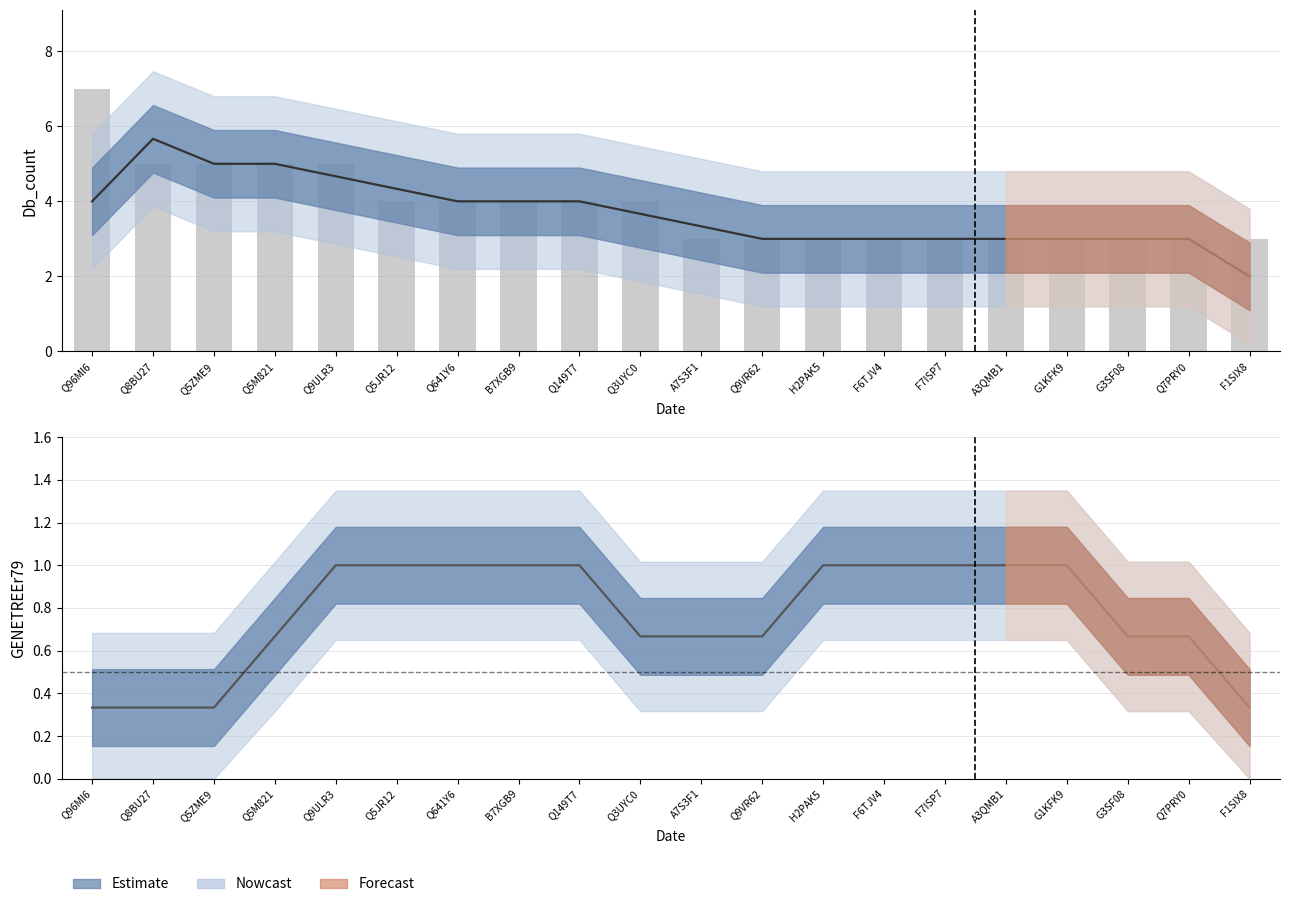

What is the value of the GENETREEr79 bar at the 15th from the left?

1.0